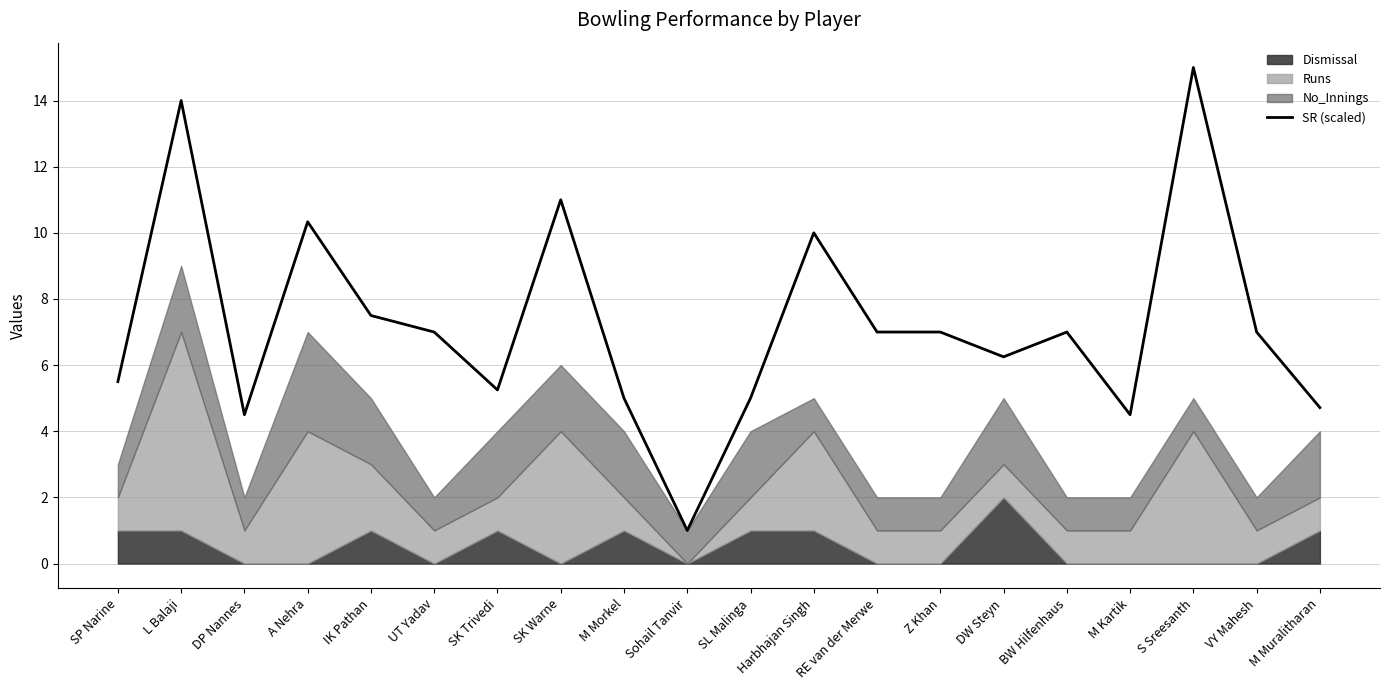

Read the value at SK Trivedi.

5.2